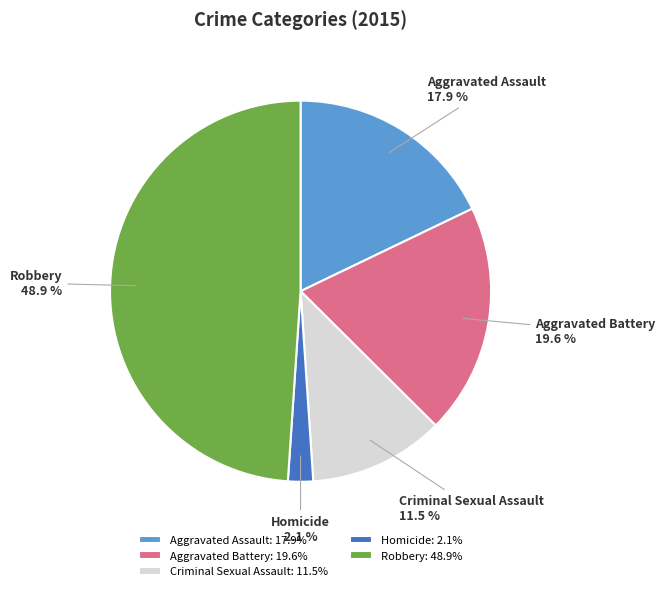

Is Robbery the majority of the pie?

No